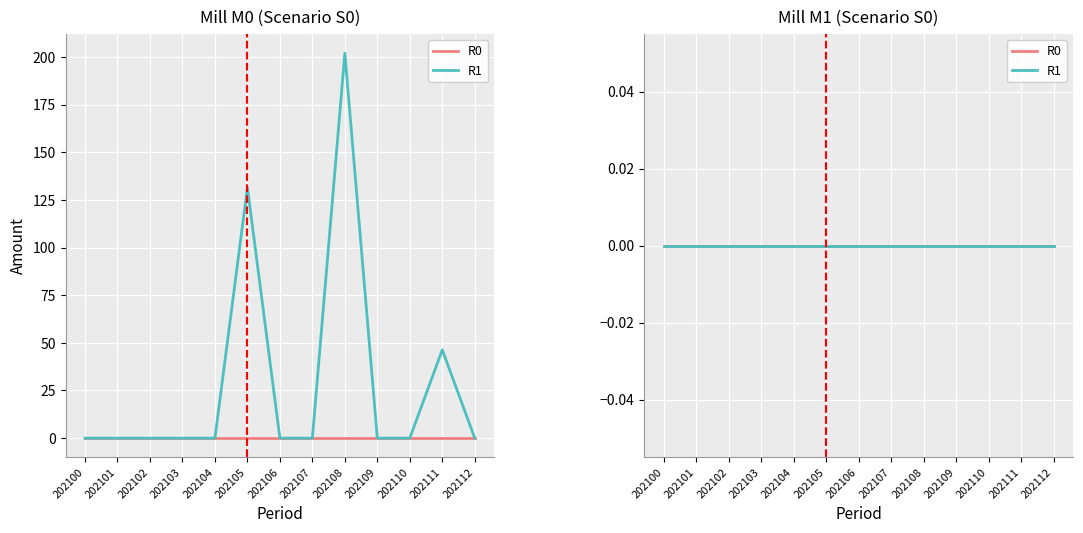

True or false: R0 (M0) and R0 (M1) intersect in this chart.

False